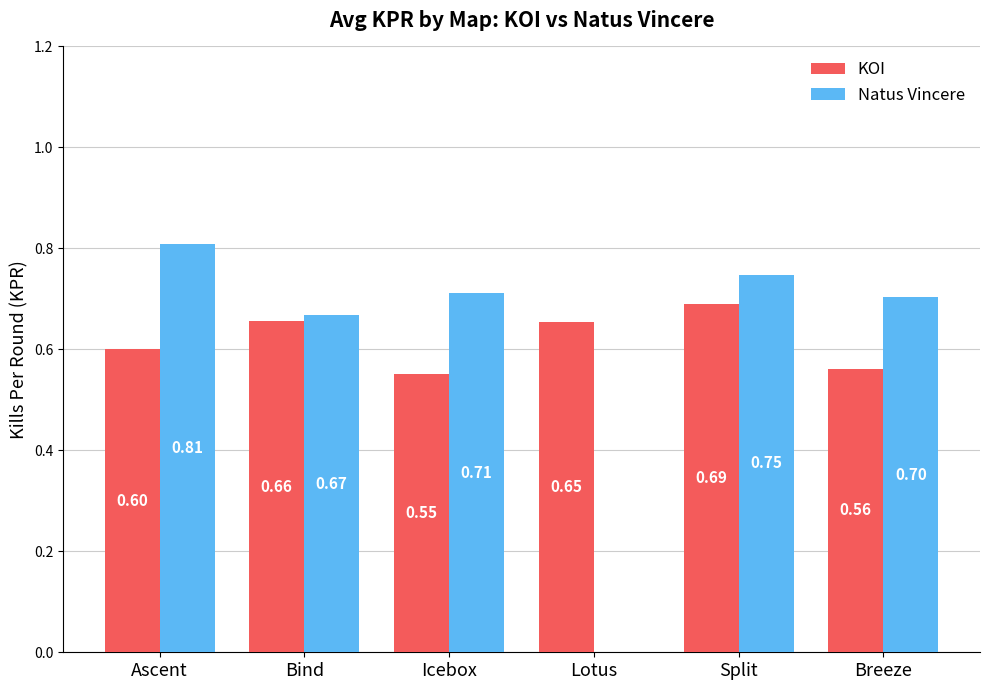

What is the total value across all series at Bind?

1.3